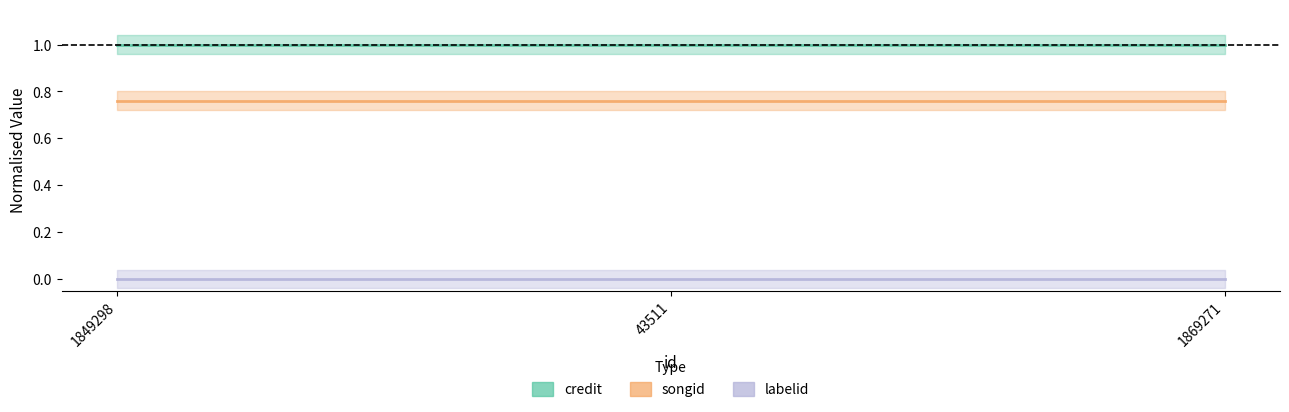

Which has a higher value, 1849298 or 1869271?

1849298